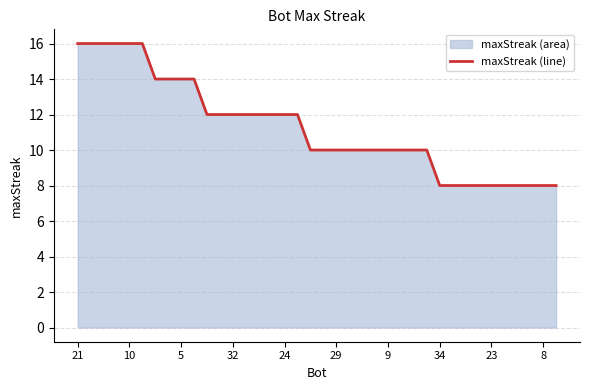

Where does the data first go above 10?

21